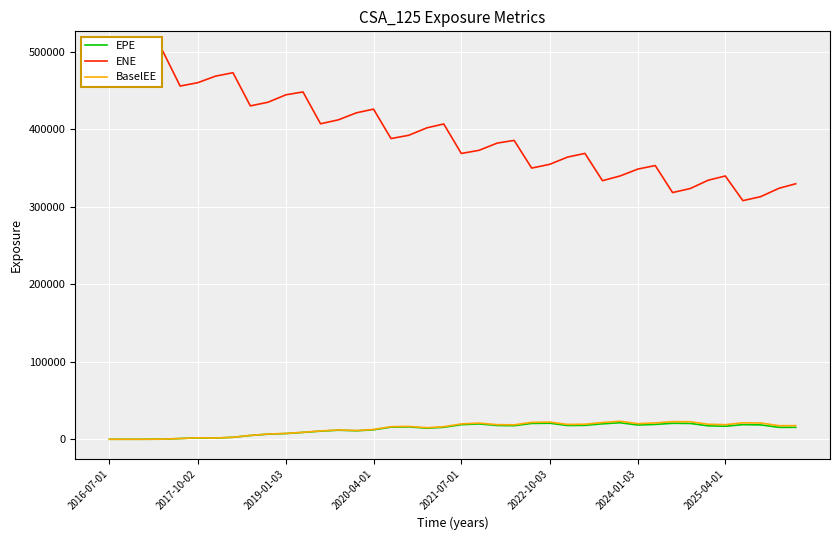

True or false: BaselEE and ENE cross at least once.

False